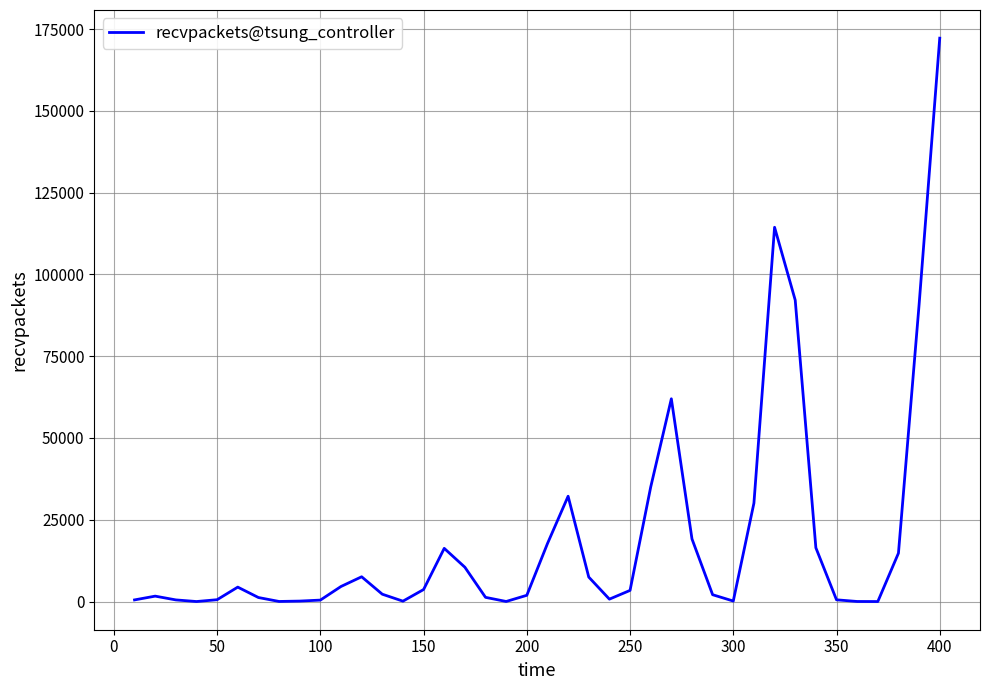

True or false: the data has more than 0 interior local peaks.

True